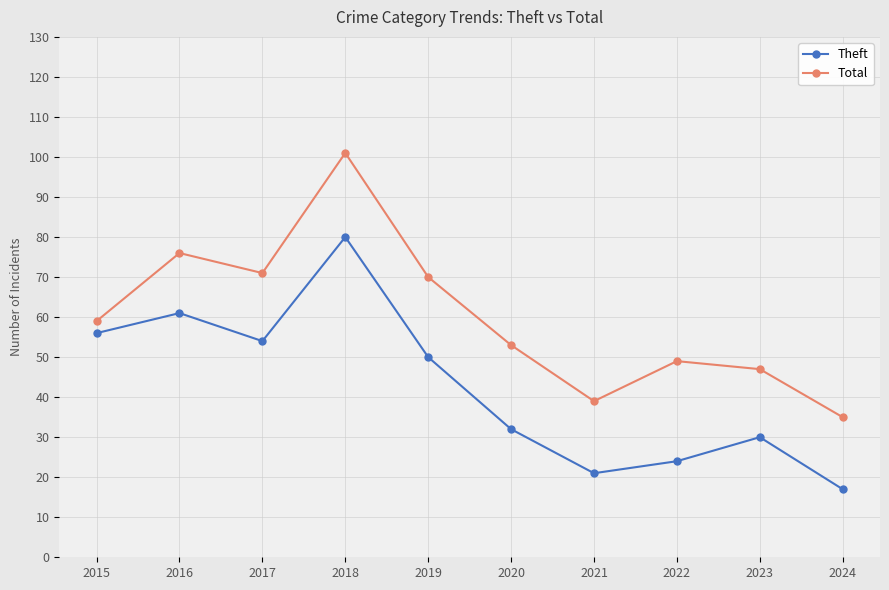

Which series has the largest range (max minus min)?

Total